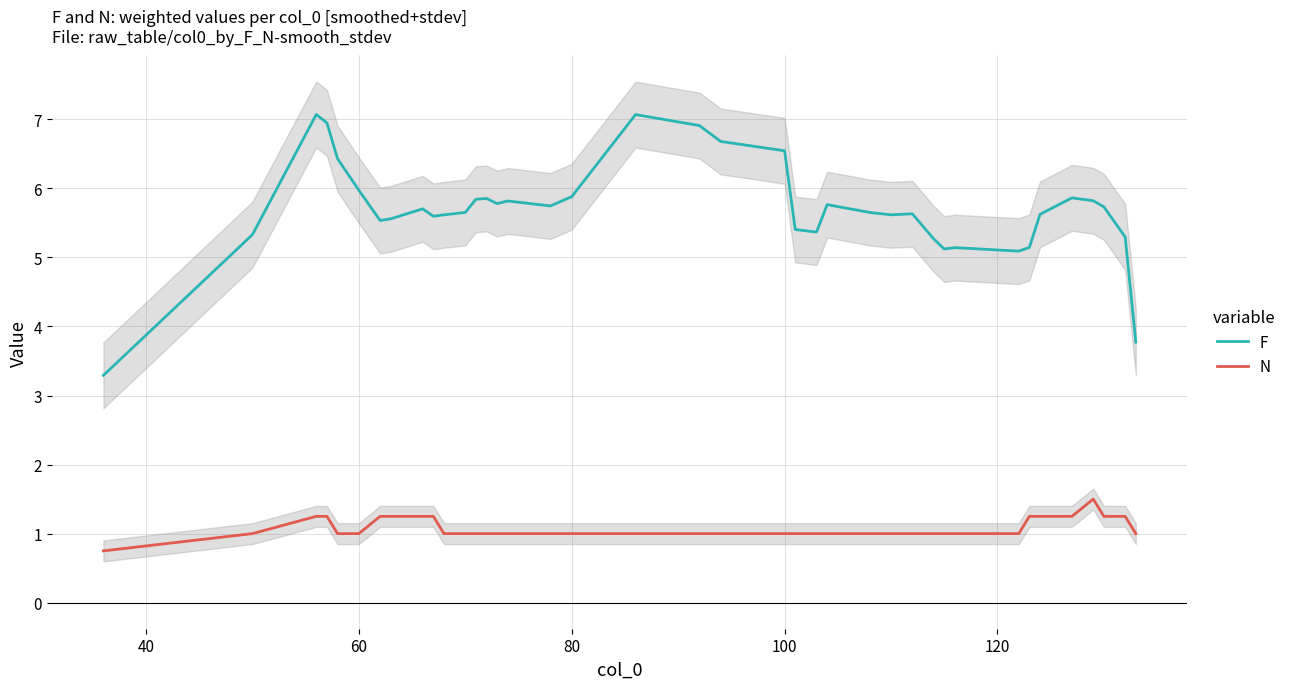

What is the smallest value displayed?

0.8